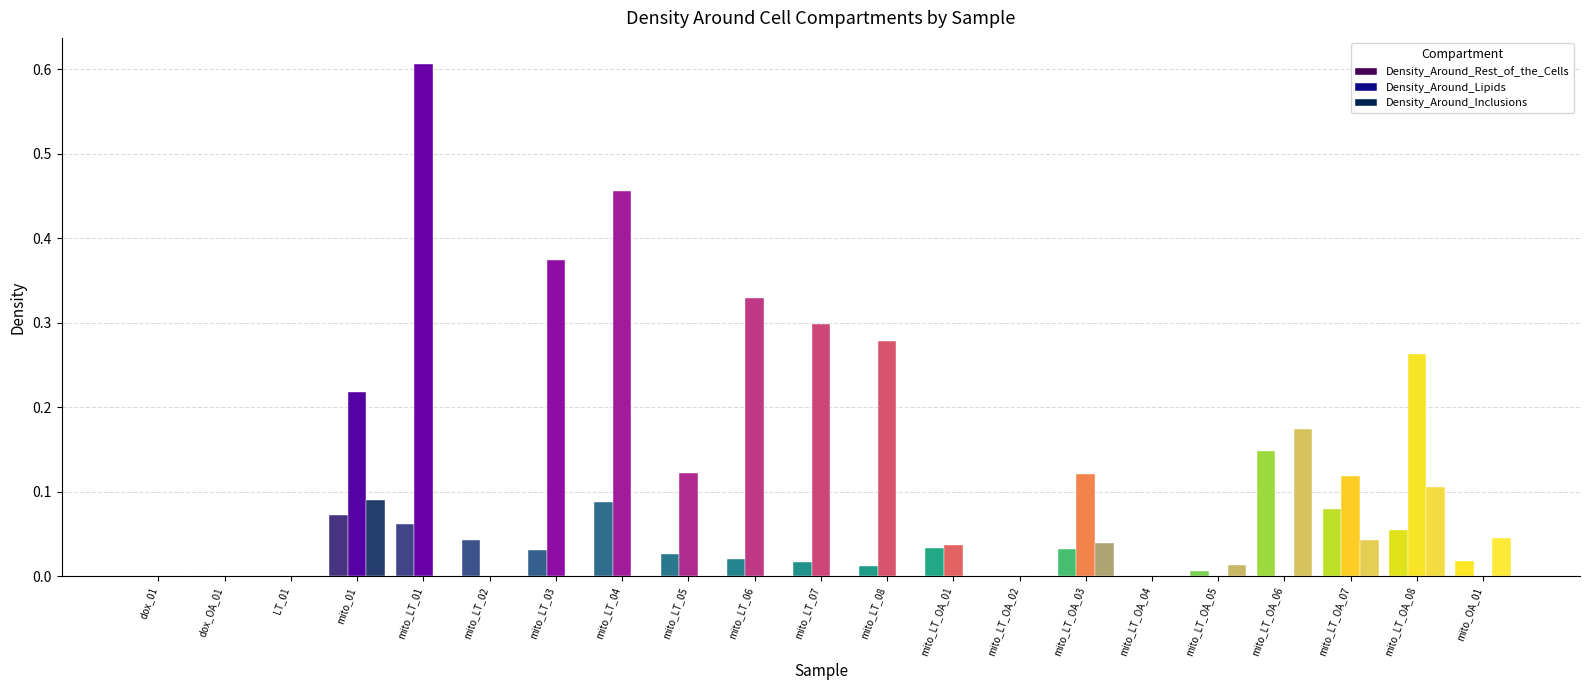

At which label does Density_Around_Inclusions reach its peak?

mito_LT_OA_06